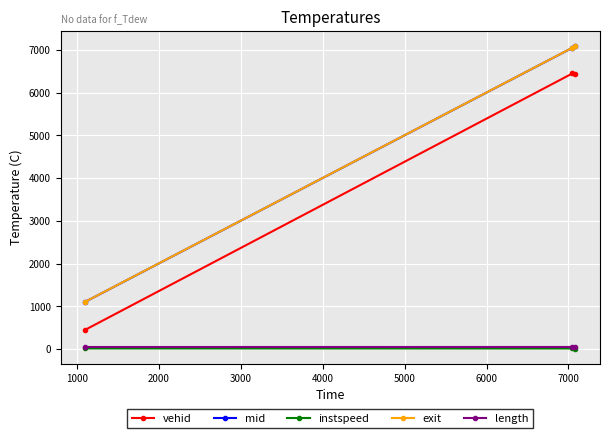

What are all the series names shown in the legend?

vehid, mid, instspeed, exit, length